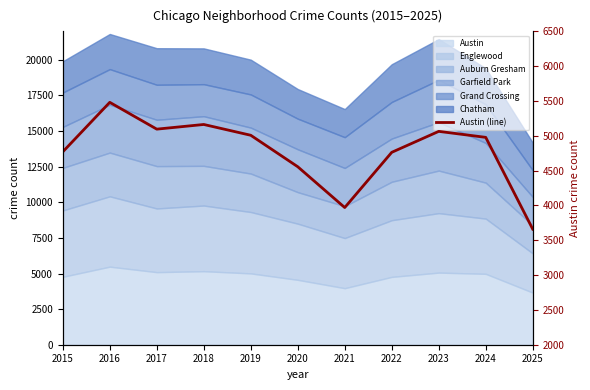

At which label is the value closest to 4570?

2020